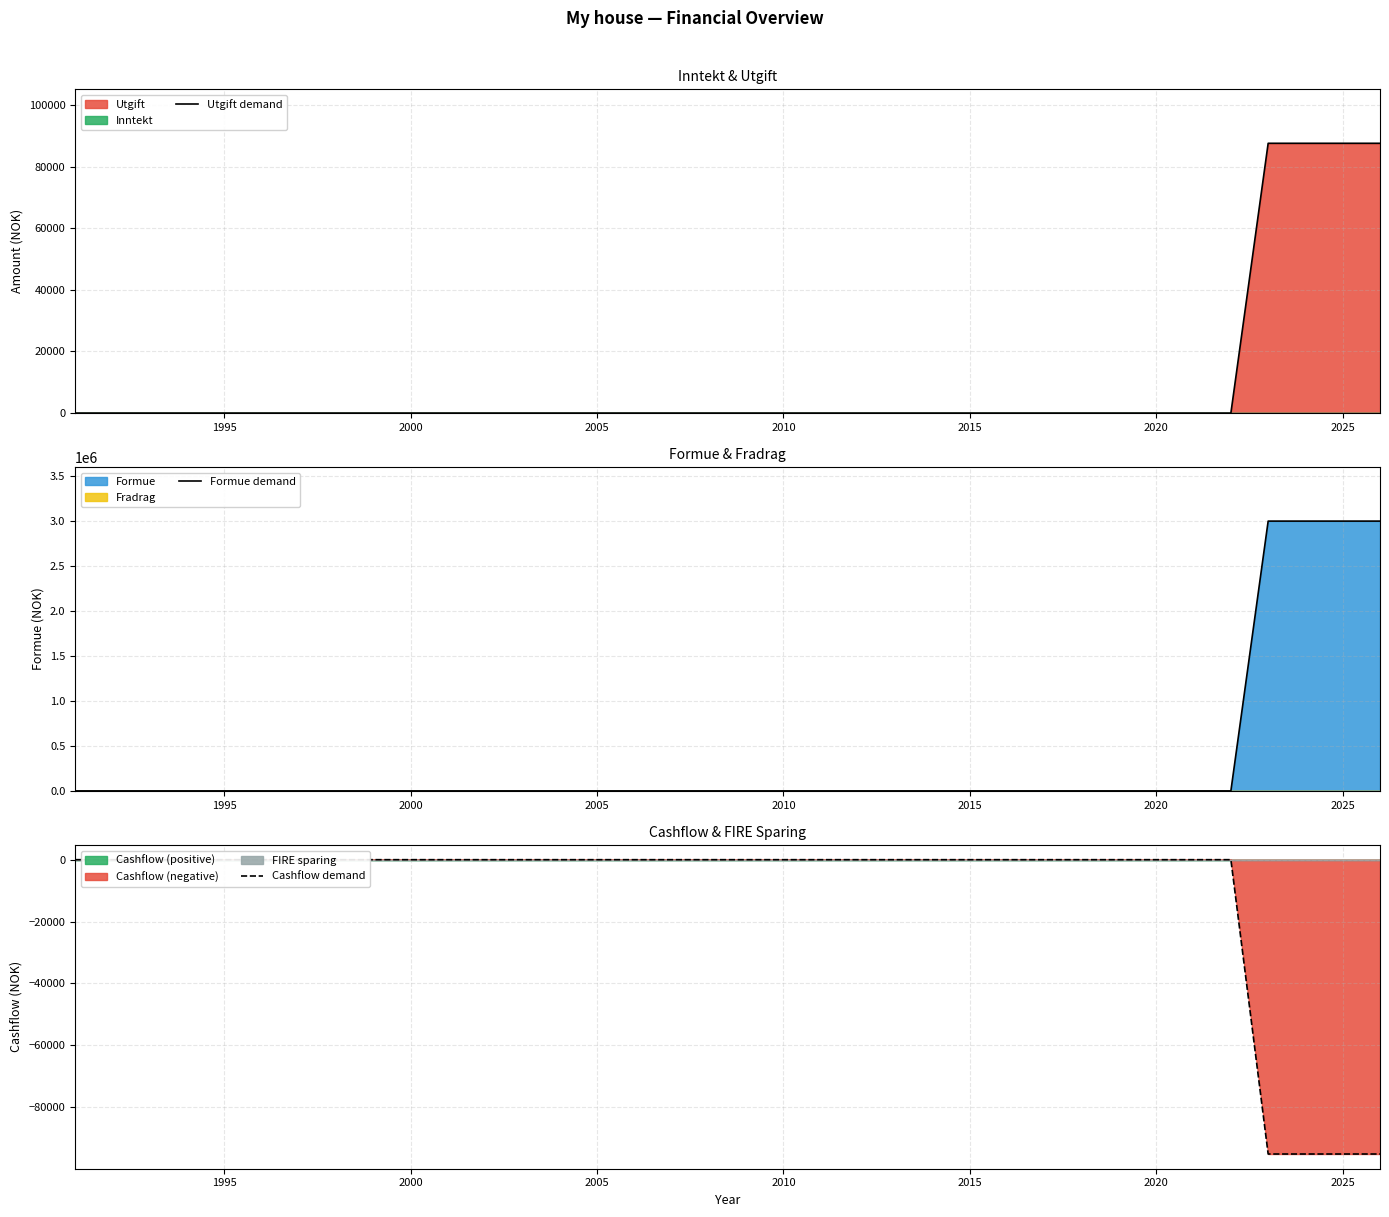

Count the number of categories in the chart.

36